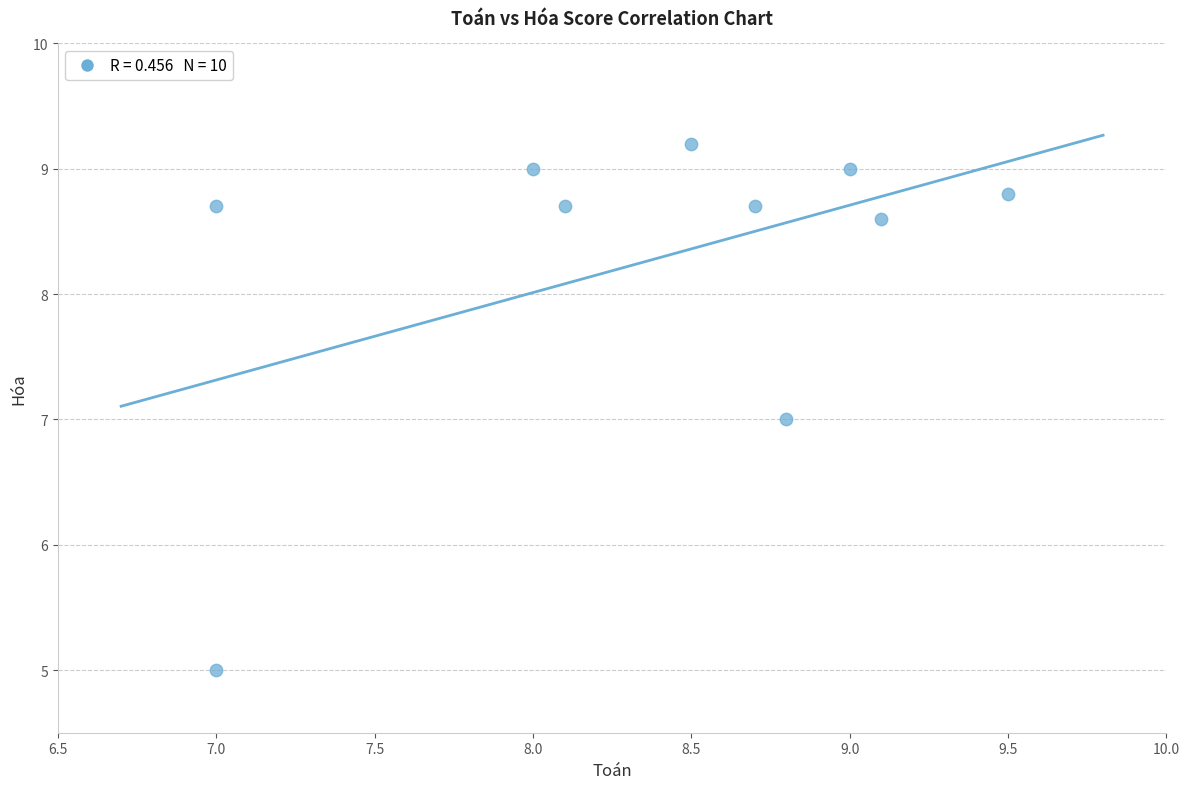

What is the range of X values (max minus min)?

2.5